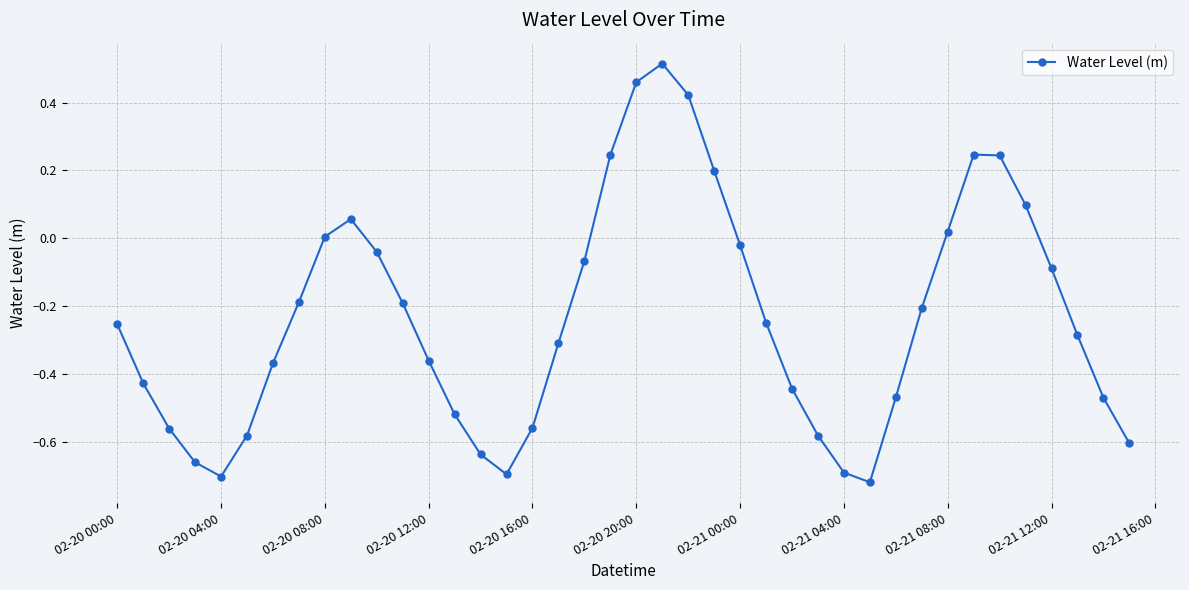

What is the difference between the second highest and minimum values?

1.2